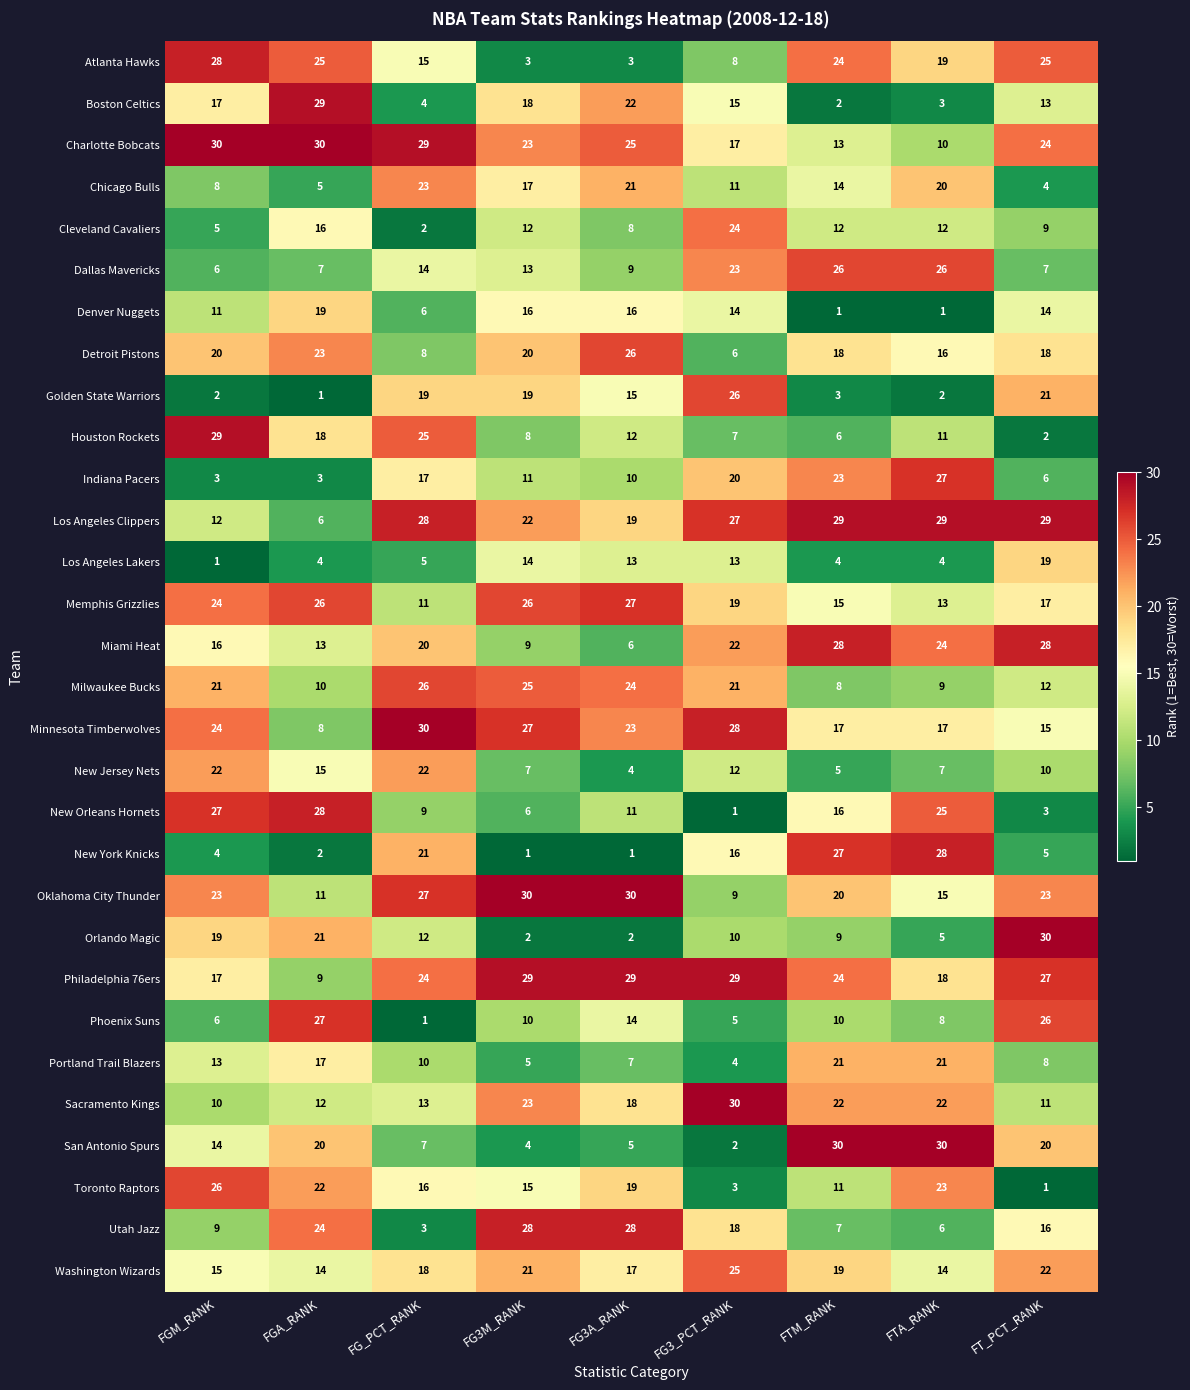

The value of Memphis Grizzlies at FGM_RANK is 24. True or false?

True